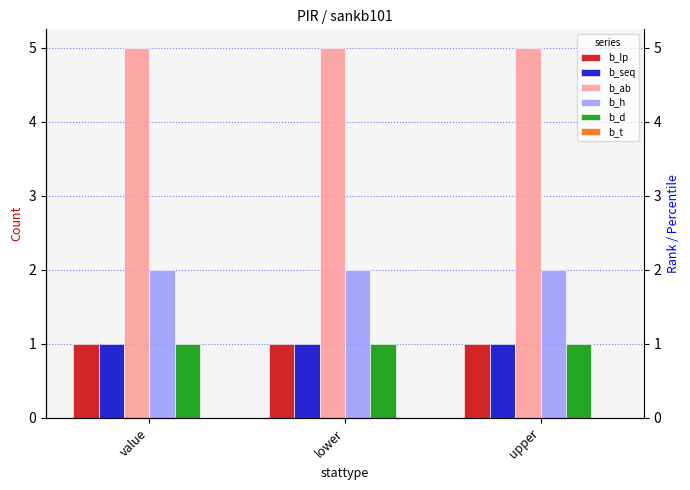

Are the bars horizontal?

No